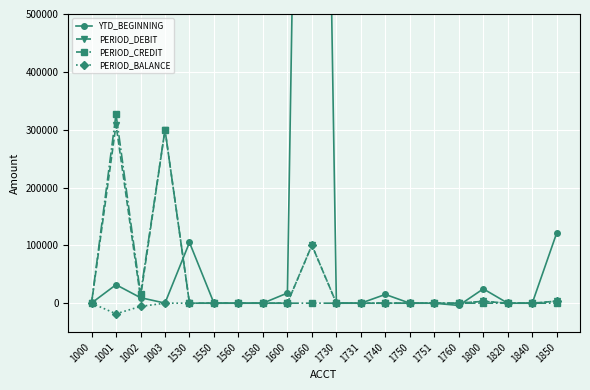

Between 1751 and 1800, which series saw the biggest shift?

YTD_BEGINNING